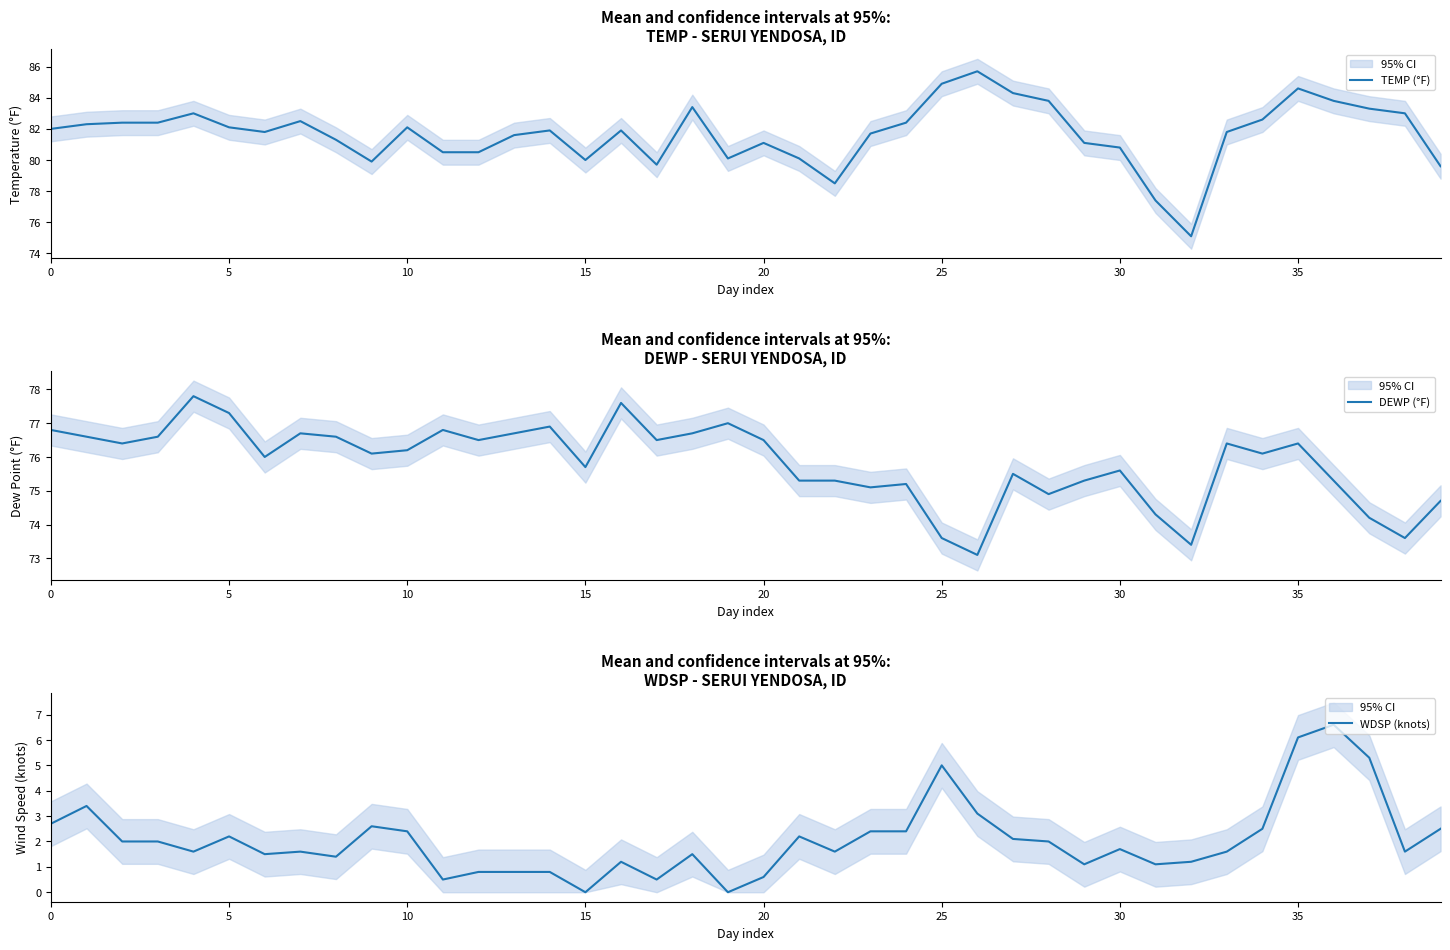

What is the sum of all TEMP (°F) values?

3267.0